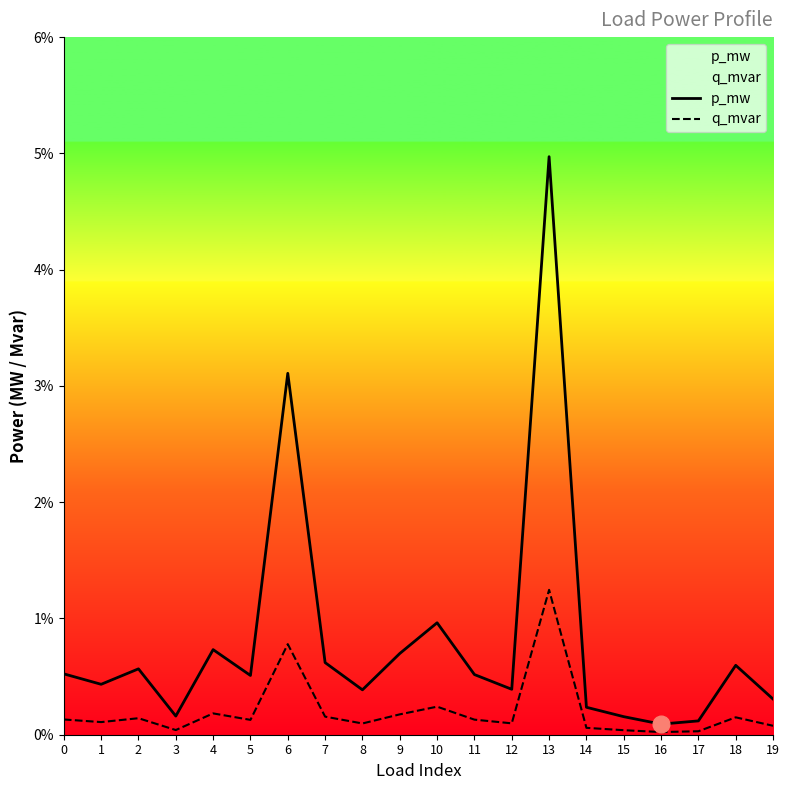

True or false: p_mw has more than 2 points higher than both neighbors.

True